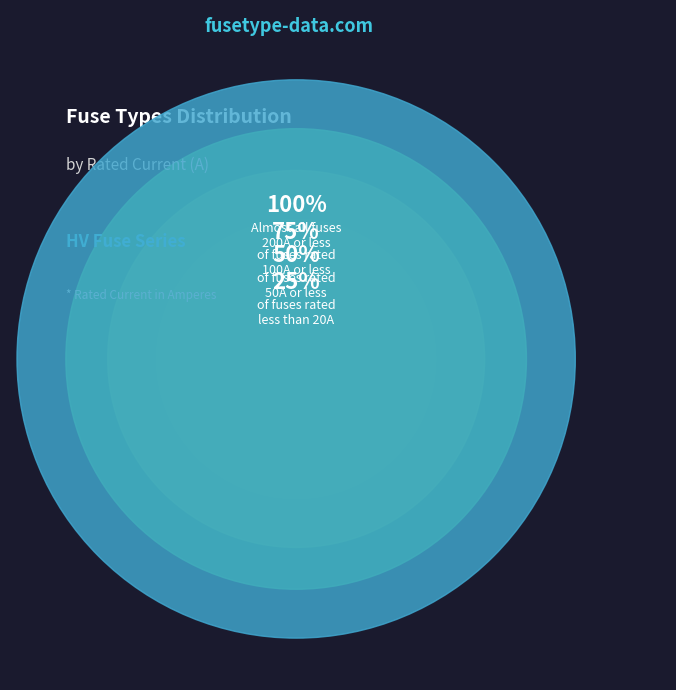

Which has a higher value, HV 100A or HV 40A?

HV 100A